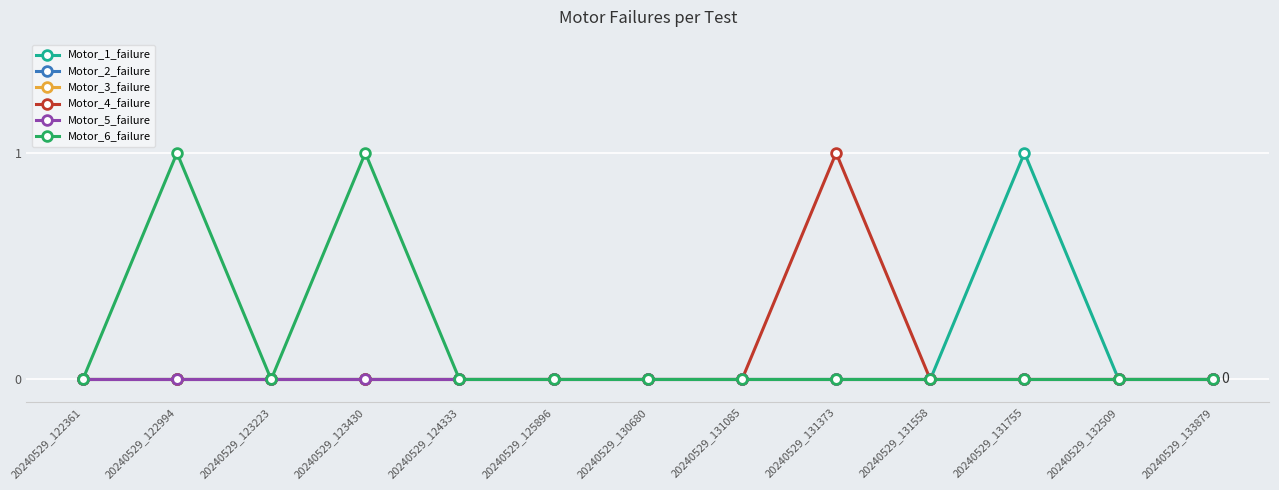

Is this an area chart (filled region under the line)?

No